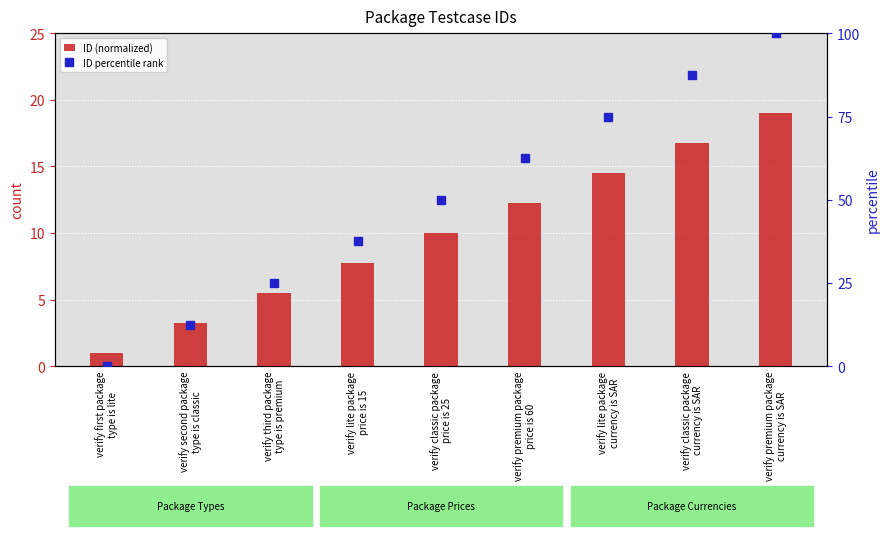

Is it true that ID percentile rank equals 25.0 at verify third package
type is premium?

True